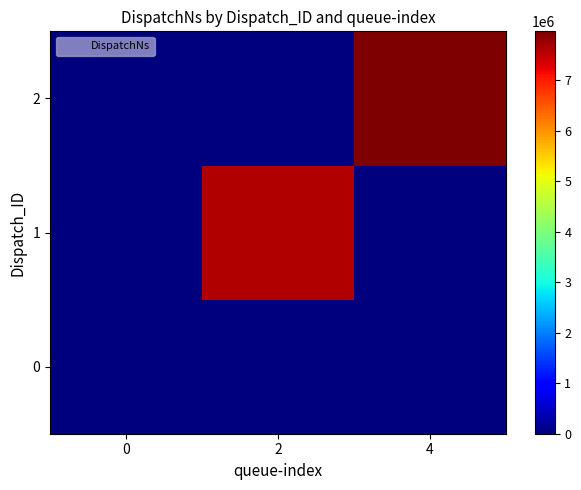

Which series changed the most between 0 and 4?

2